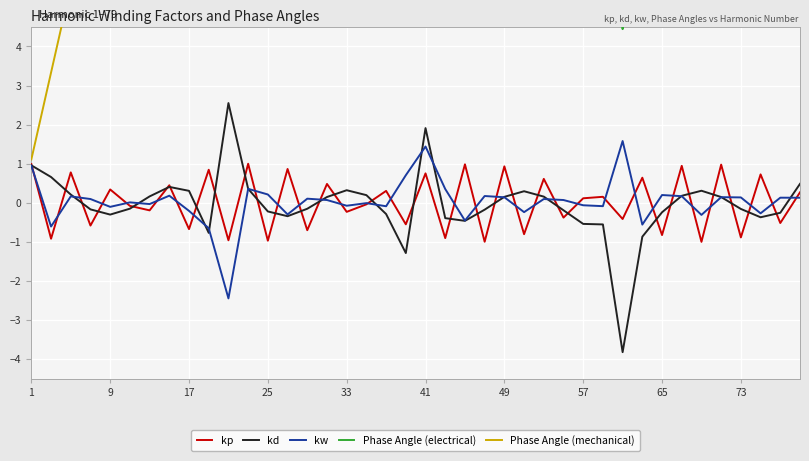

What is the maximum value for kp?

1.0